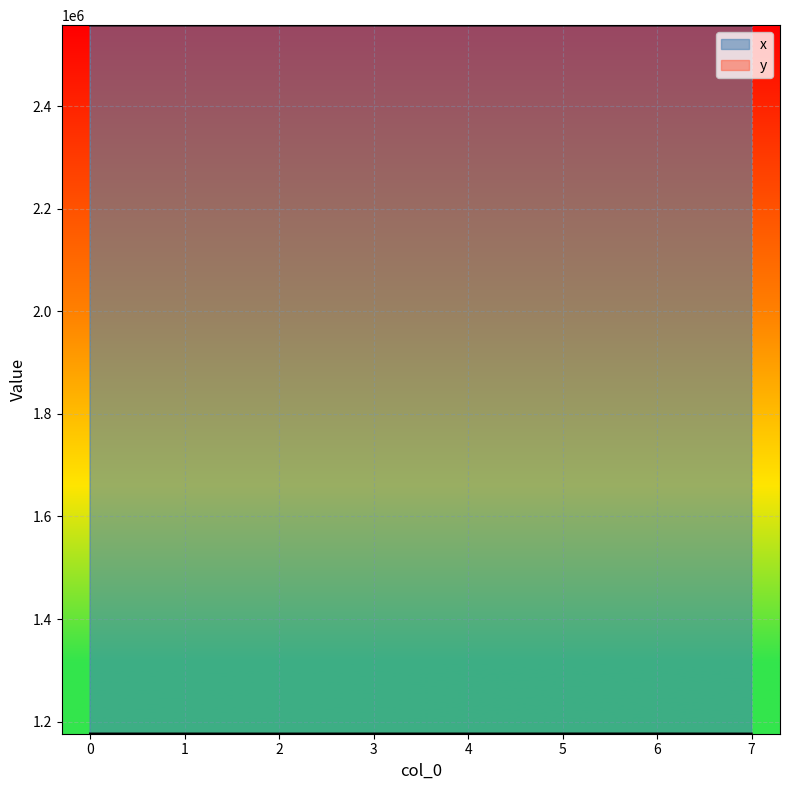

What is the spread (max minus min) of values at 4?

1380602.8